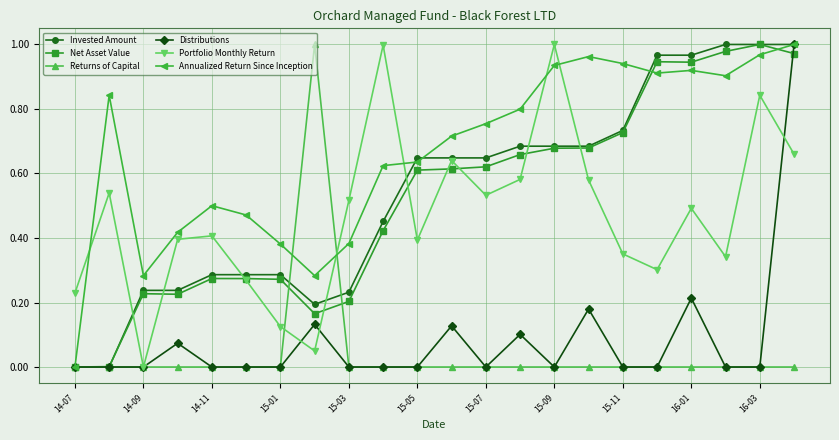

After their last crossing, which series has the higher values: Annualized Return Since Inception or Portfolio Monthly Return?

Annualized Return Since Inception